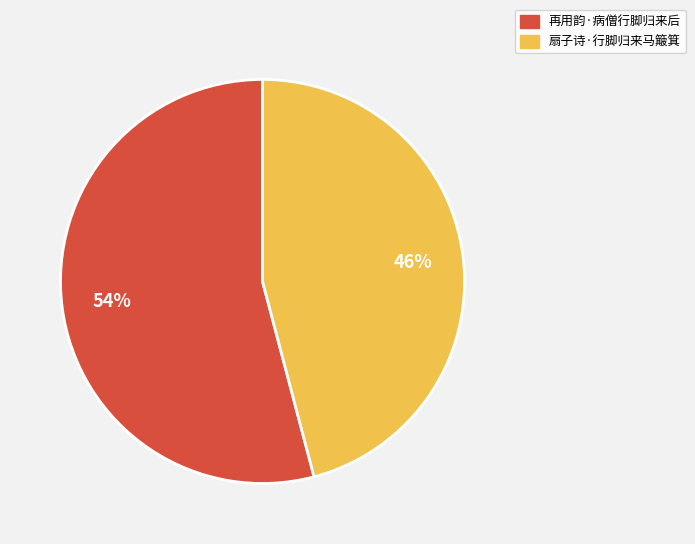

Which has a higher value, 再用韵·病僧行脚归来后 or 扇子诗·行脚归来马簸箕?

再用韵·病僧行脚归来后